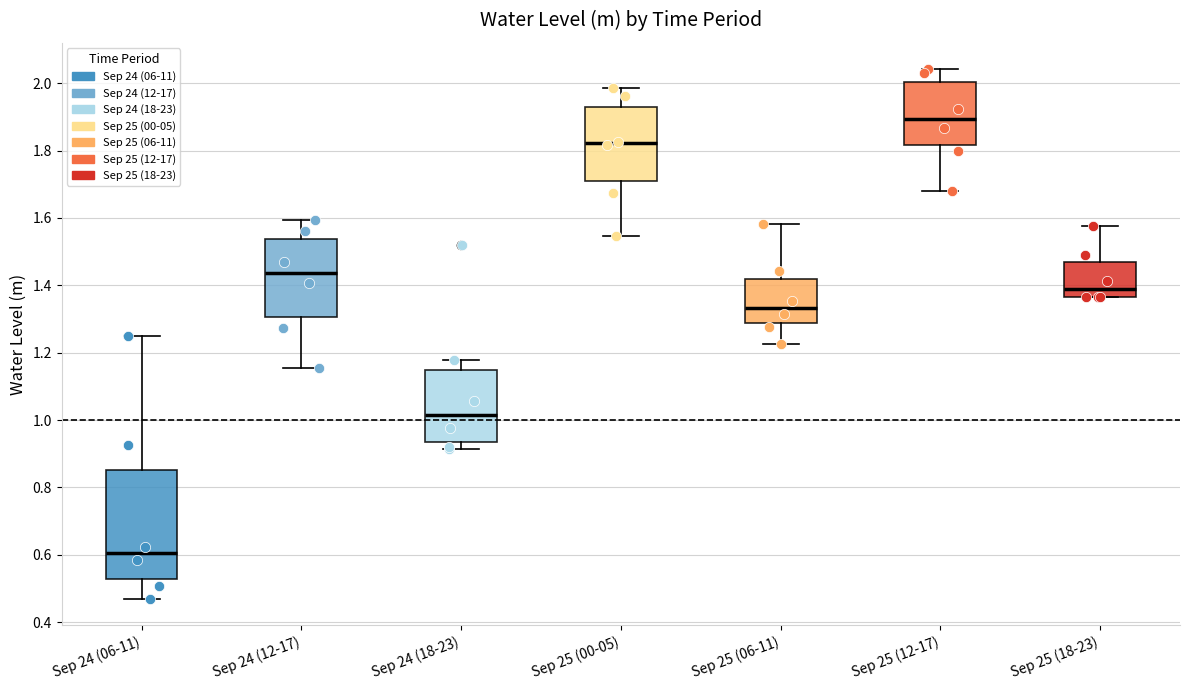

Where does the upper whisker of the box for Sep 25 (18-23) end on the y-axis? The values are not printed on the chart, so give them approximately, as read against the axis.

1.58